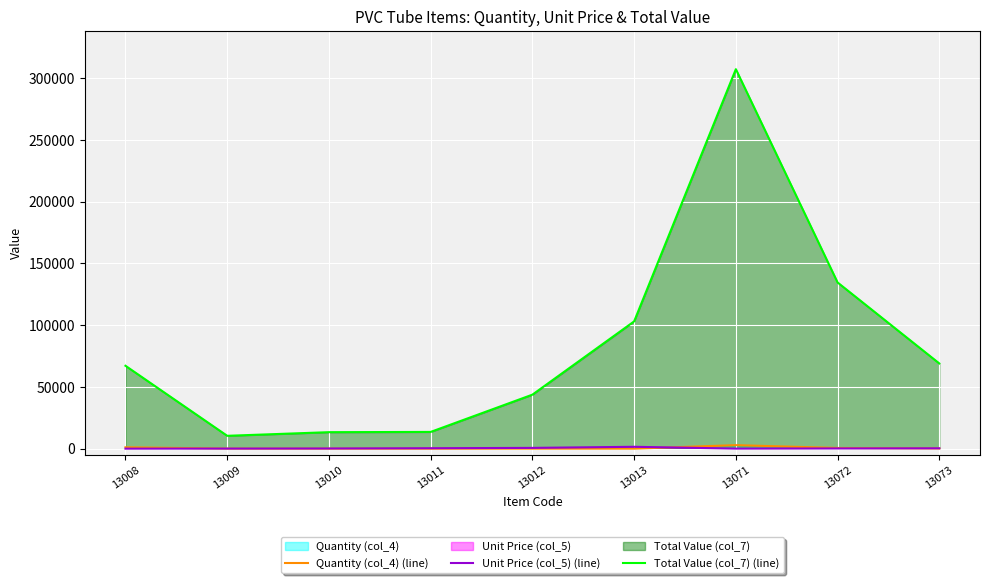

What is the difference between the Unit Price (col_5) (line) values at 13010 and 13012?

479.2